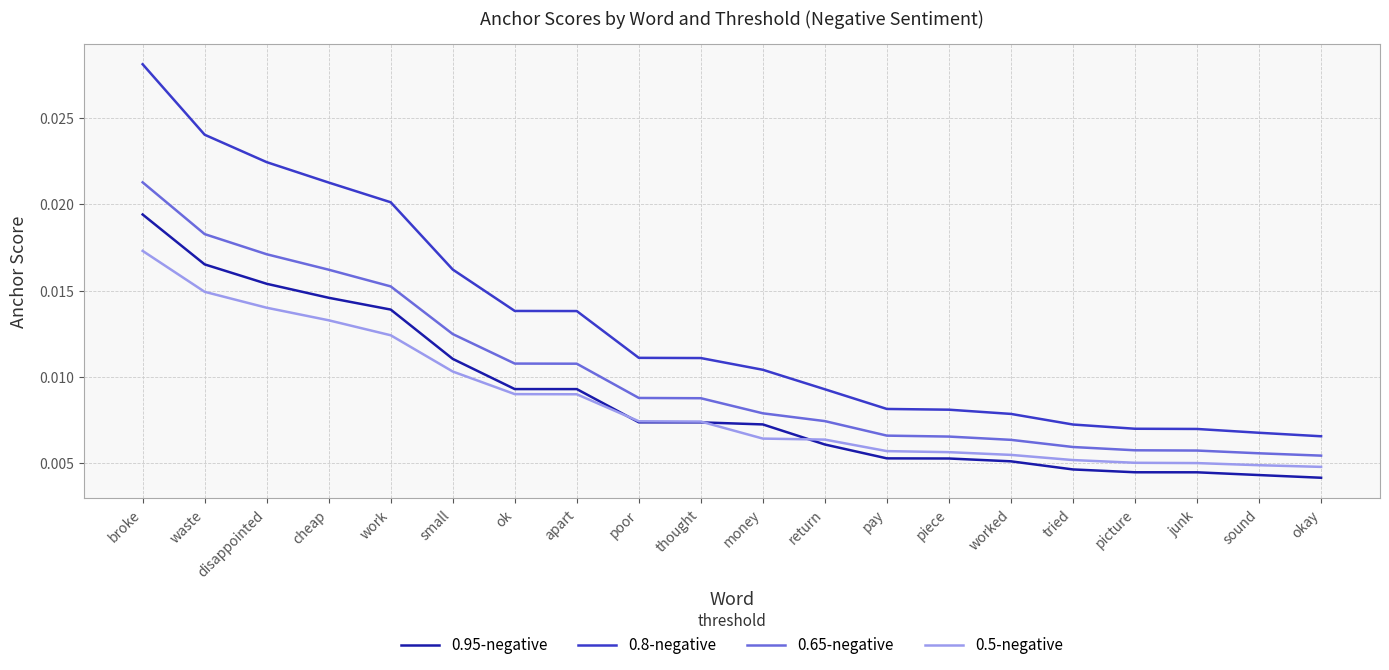

What position from the right is thought?

11